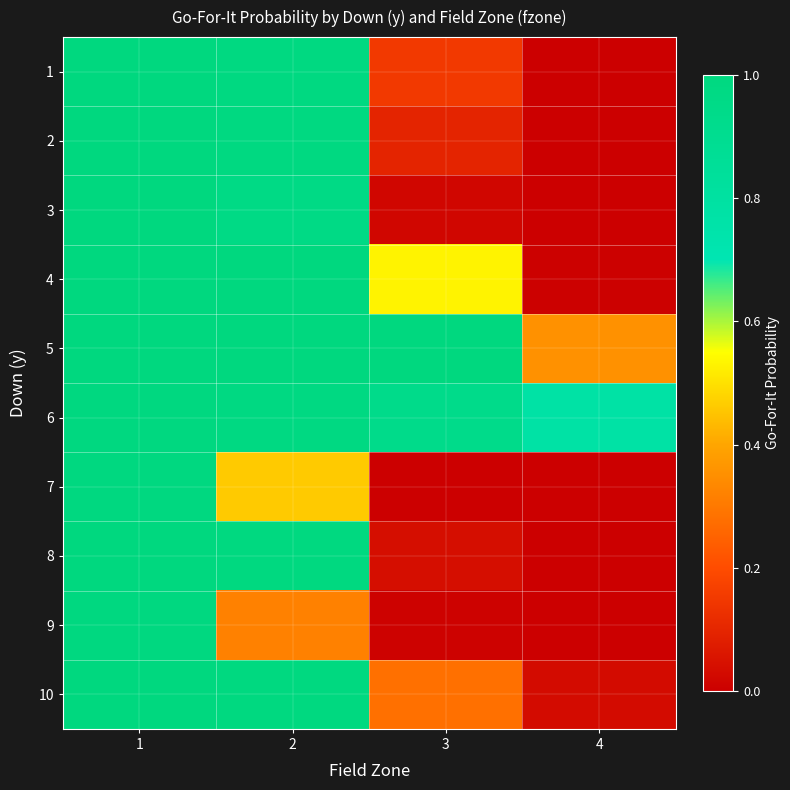

Which category has the lowest value across all series?

4